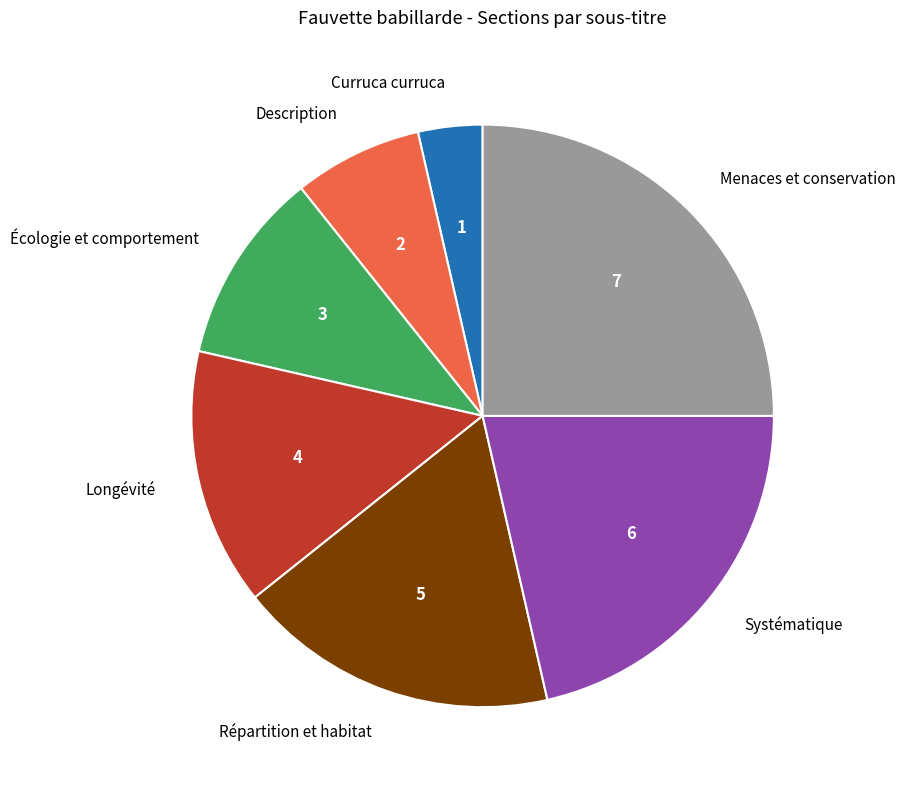

The Répartition et habitat slice represents 8% of the pie. True or false?

False